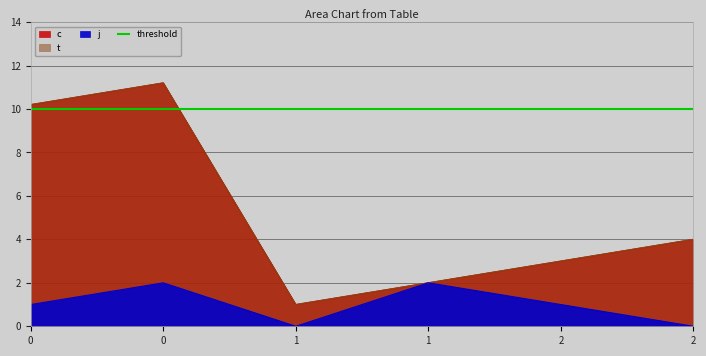

Reading left to right, transcribe all the data shown in this chart.

c: 10.2	11.2	1.0	2.0	3.0	4.0
t: 10.2	11.2	1.0	2.0	3.0	4.0
j: 1.0	2.0	0.0	2.0	1.0	0.0